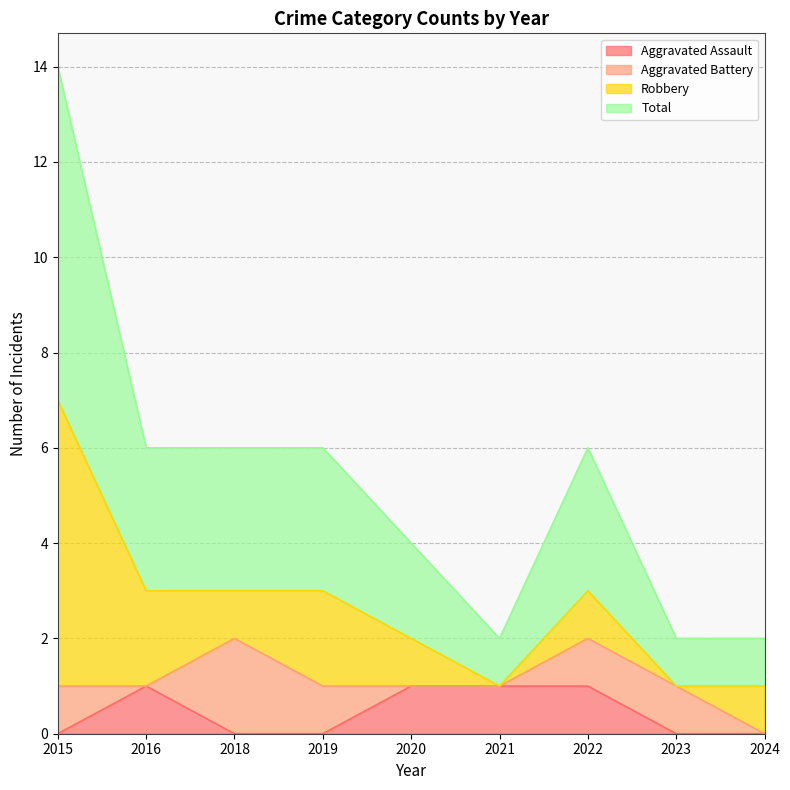

How many Total values are between 1 and 3?

8